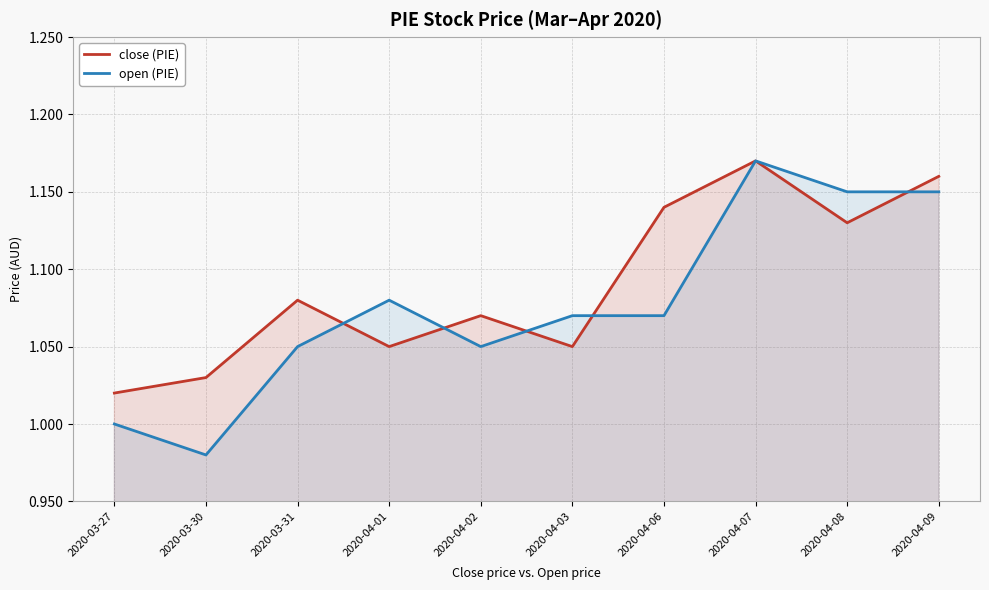

What value does the open (PIE) series have at 2020-04-07?

1.2